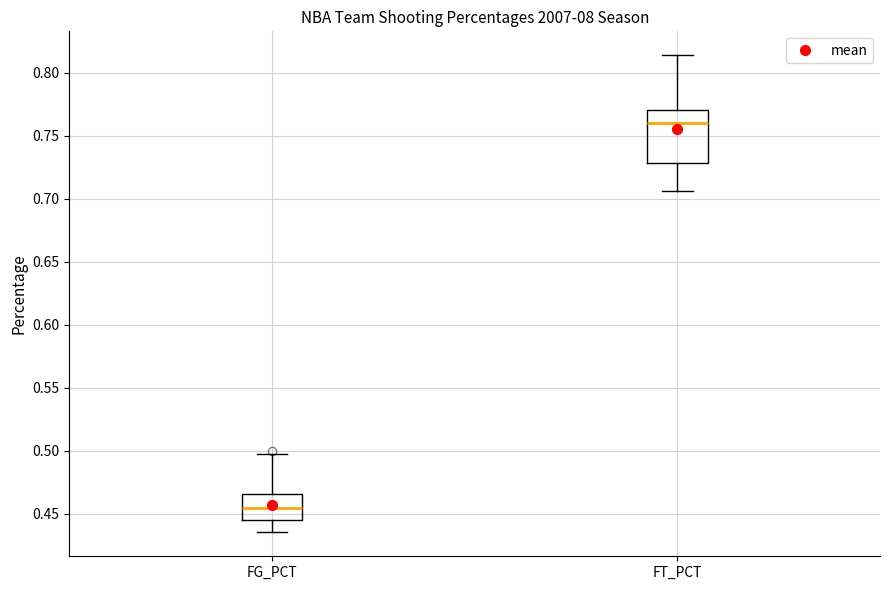

Which box has the lowest median line?

FG_PCT